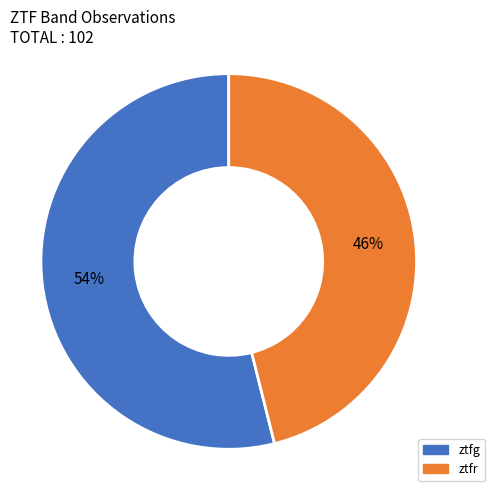

To the nearest percent, what portion does ztfg represent?

54%